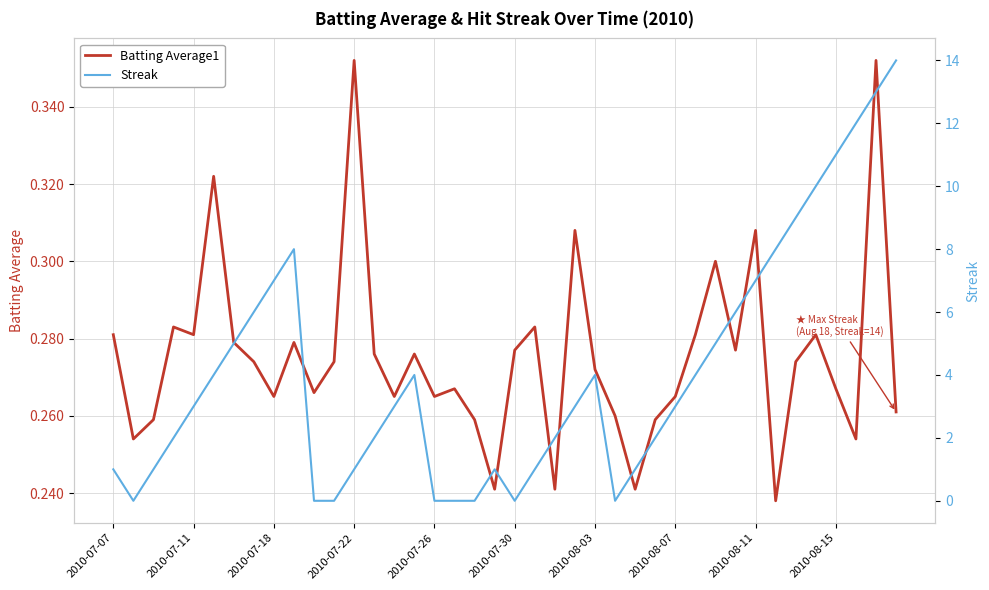

The Batting Average1 series shows 0.4 at 31. True or false?

False